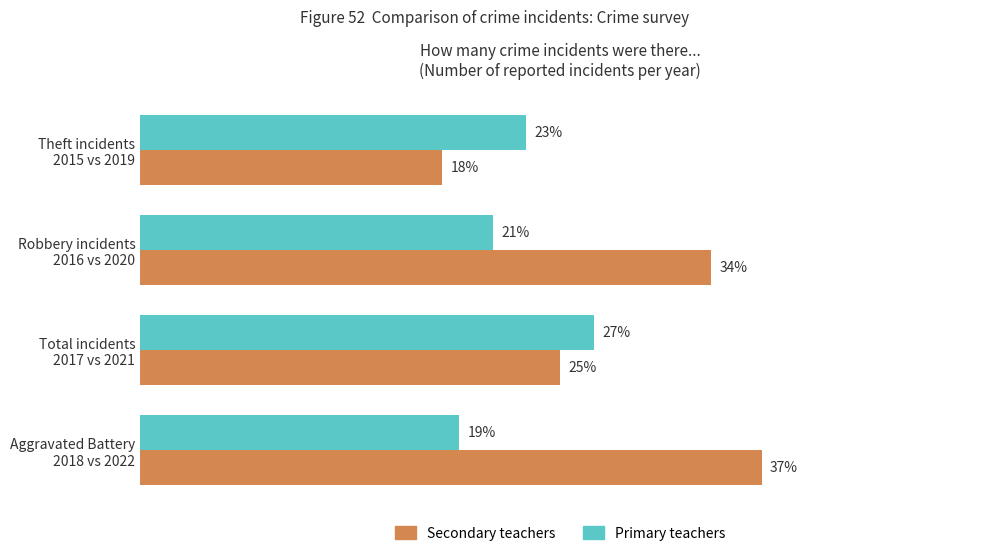

Which series has the widest spread of values?

Secondary teachers